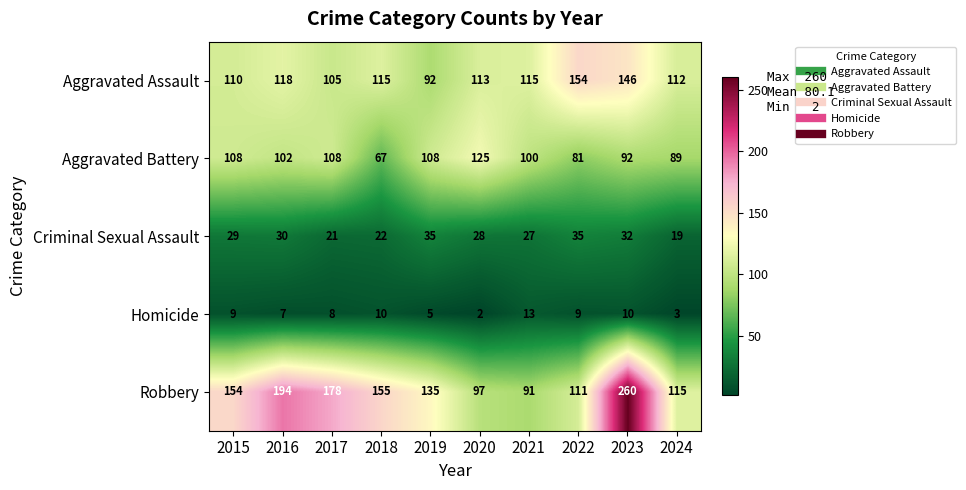

List the series in order of their peak value, lowest first.

Homicide, Criminal Sexual Assault, Aggravated Battery, Aggravated Assault, Robbery